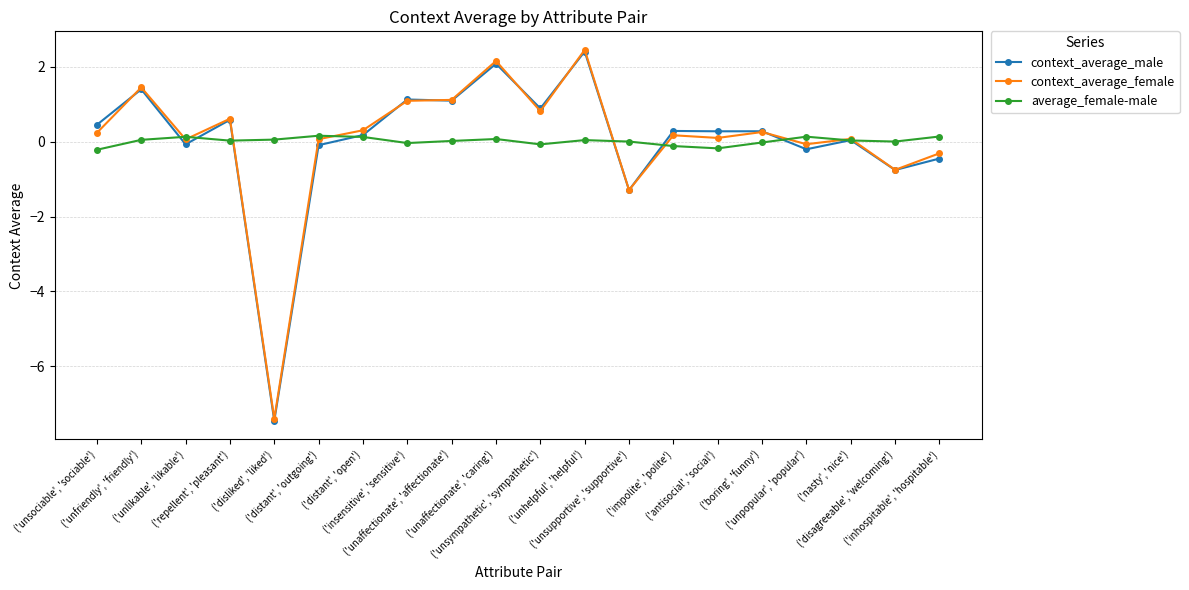

What position from the right is ('disagreeable', 'welcoming')?

2